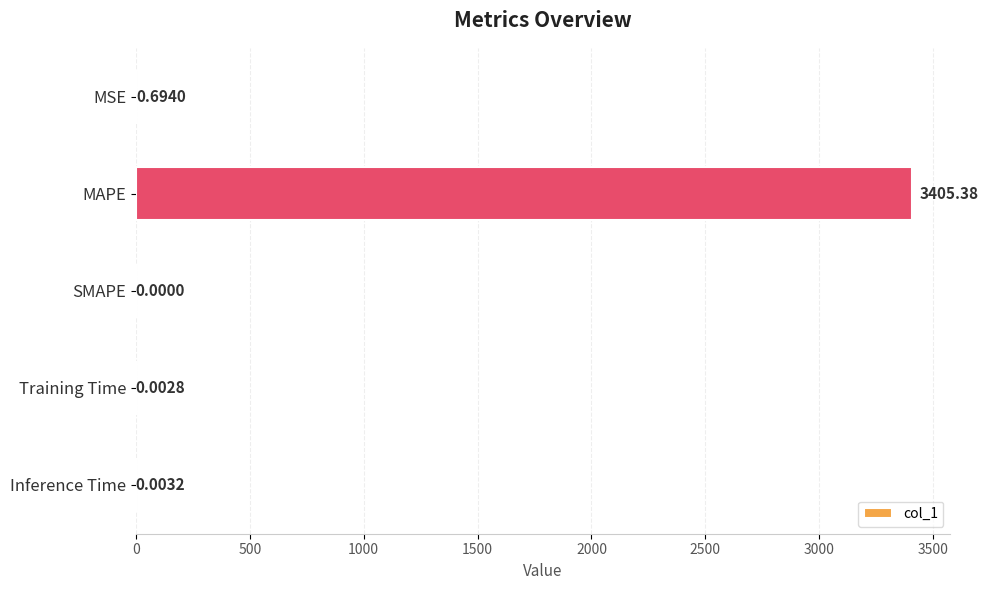

What is the sum of all values?

3406.1